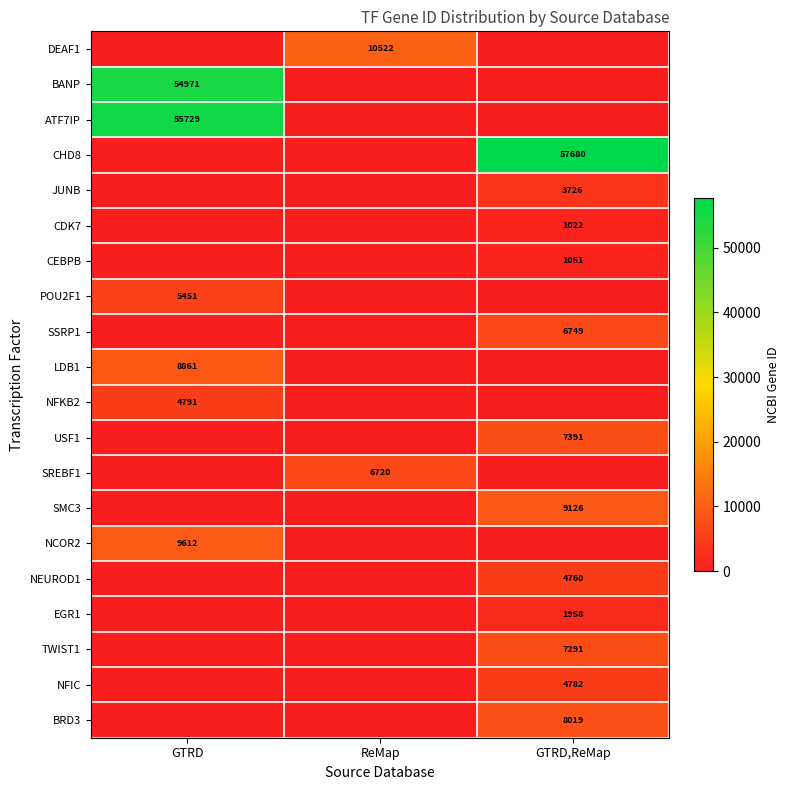

Is it true that NFIC equals 4782 at GTRD,ReMap?

True